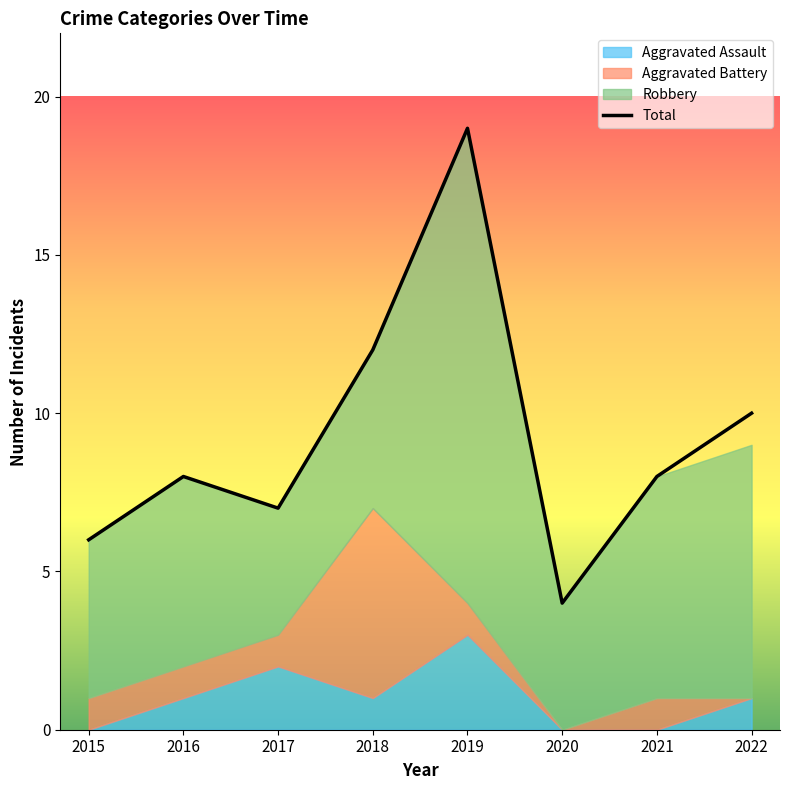

True or false: there are more than 2 points higher than both neighbors.

False